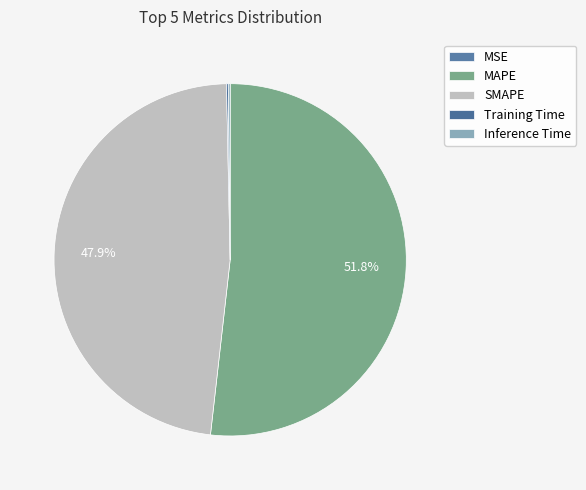

Which category has the biggest portion of the pie?

MAPE